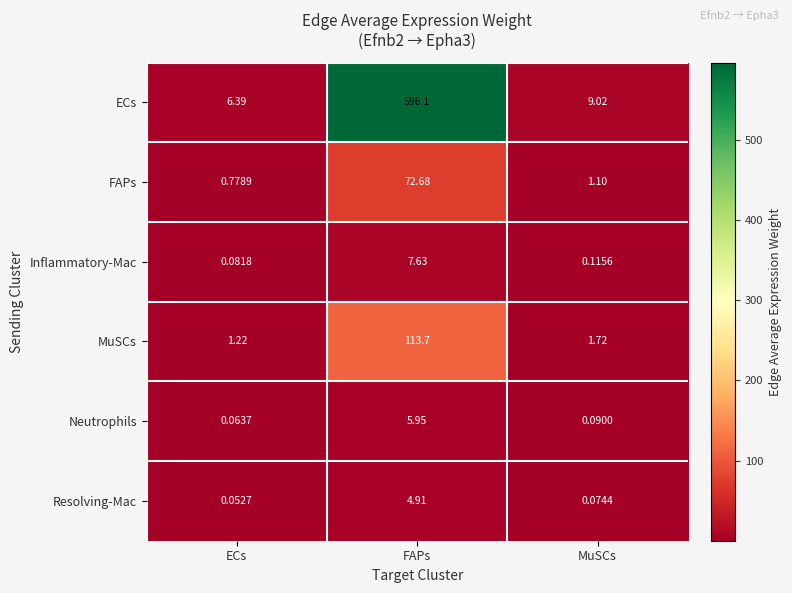

Where does the FAPs series first go above 1?

FAPs